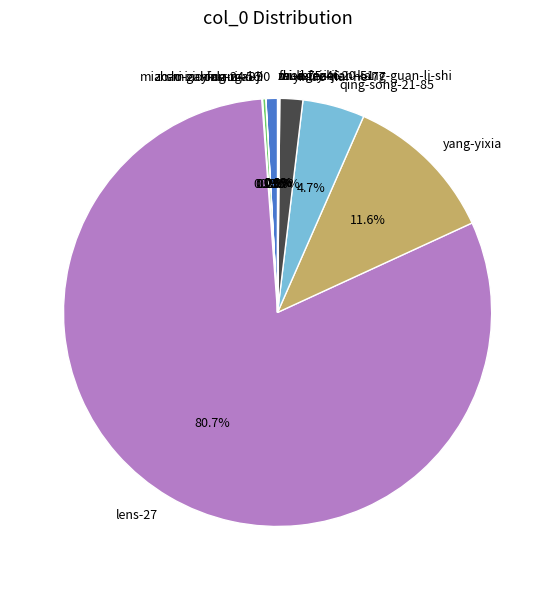

To the nearest percent, what is the average slice percentage?

8%